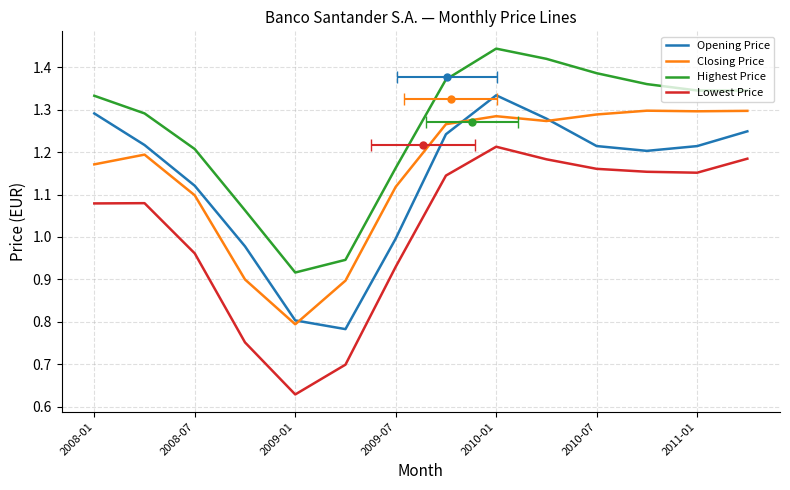

How many values in the Opening Price series exceed 1?

10